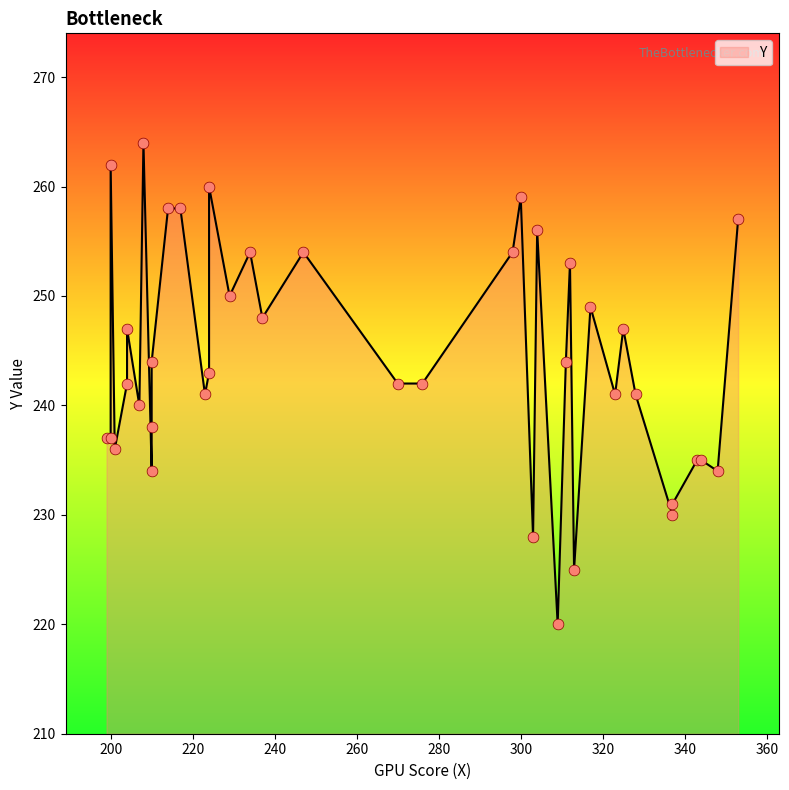

Between 12 and 25, which is larger?

25